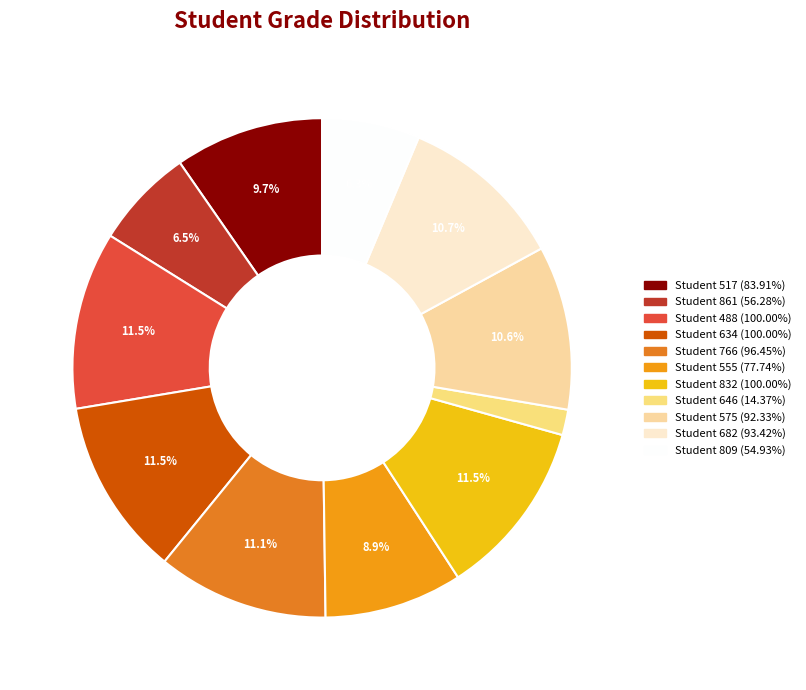

Count the number of slices in the pie.

11